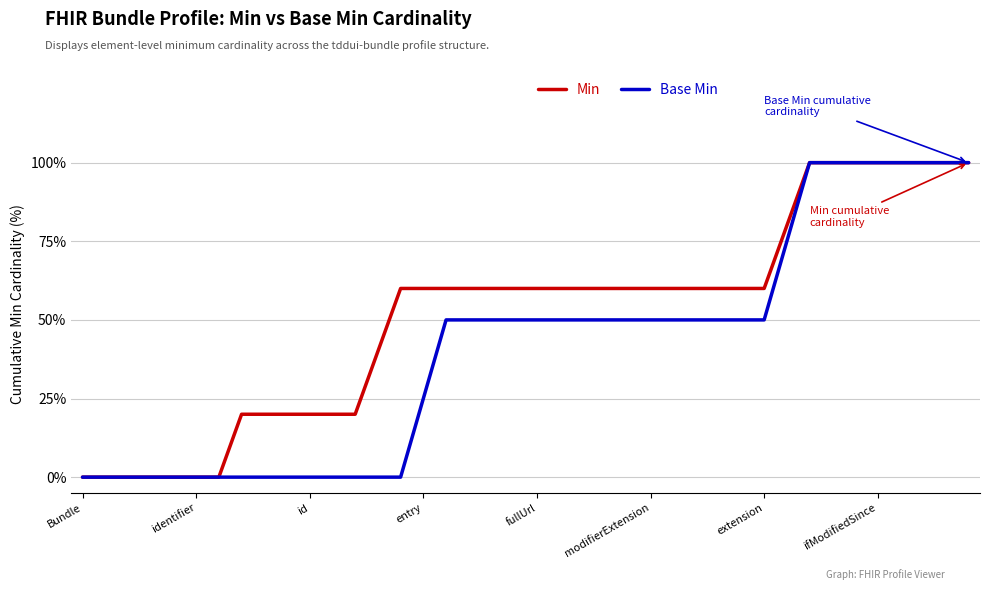

What is the greatest value displayed?

100